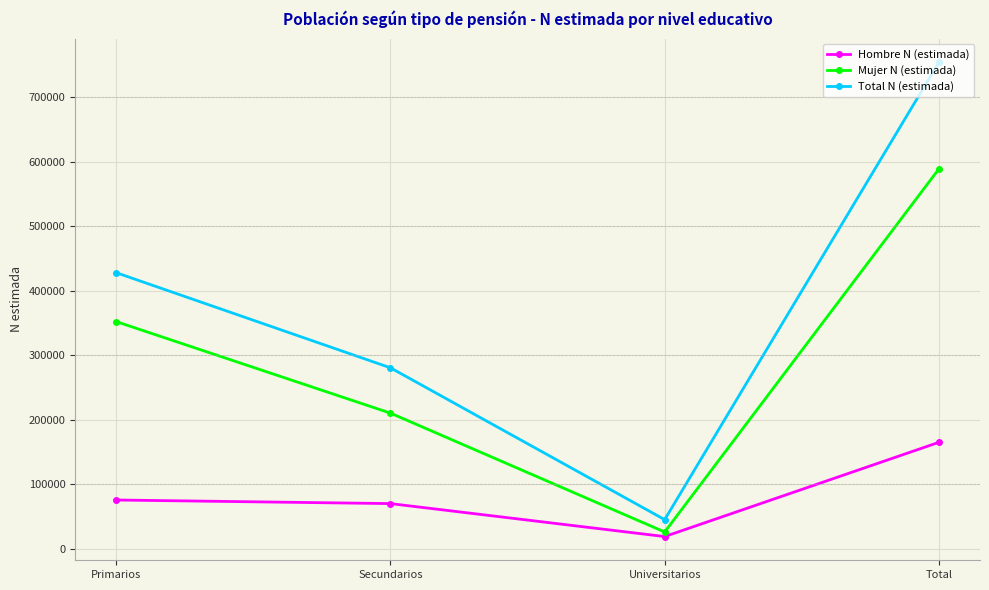

Between Secundarios and Total, which series saw the biggest shift?

Total N (estimada)